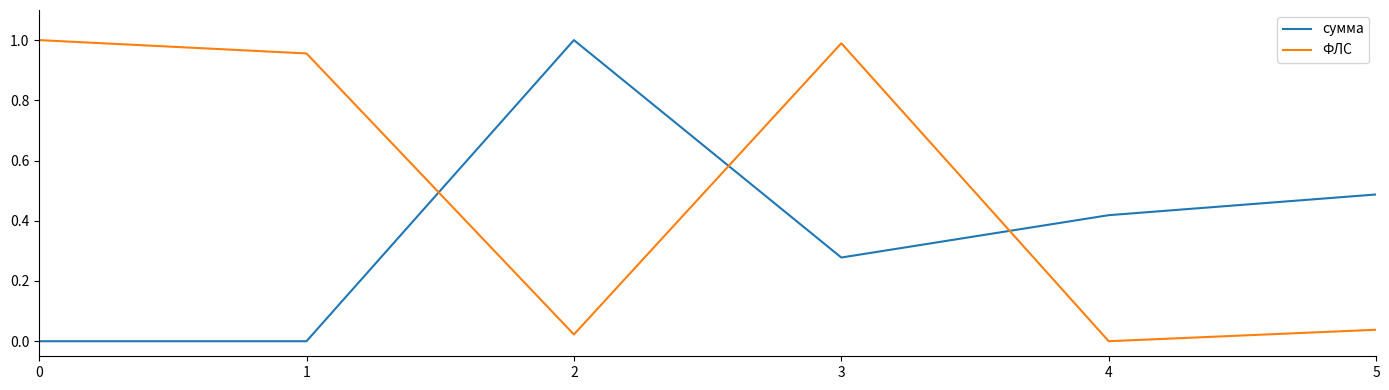

The сумма series shows 0.0 at 0. True or false?

True